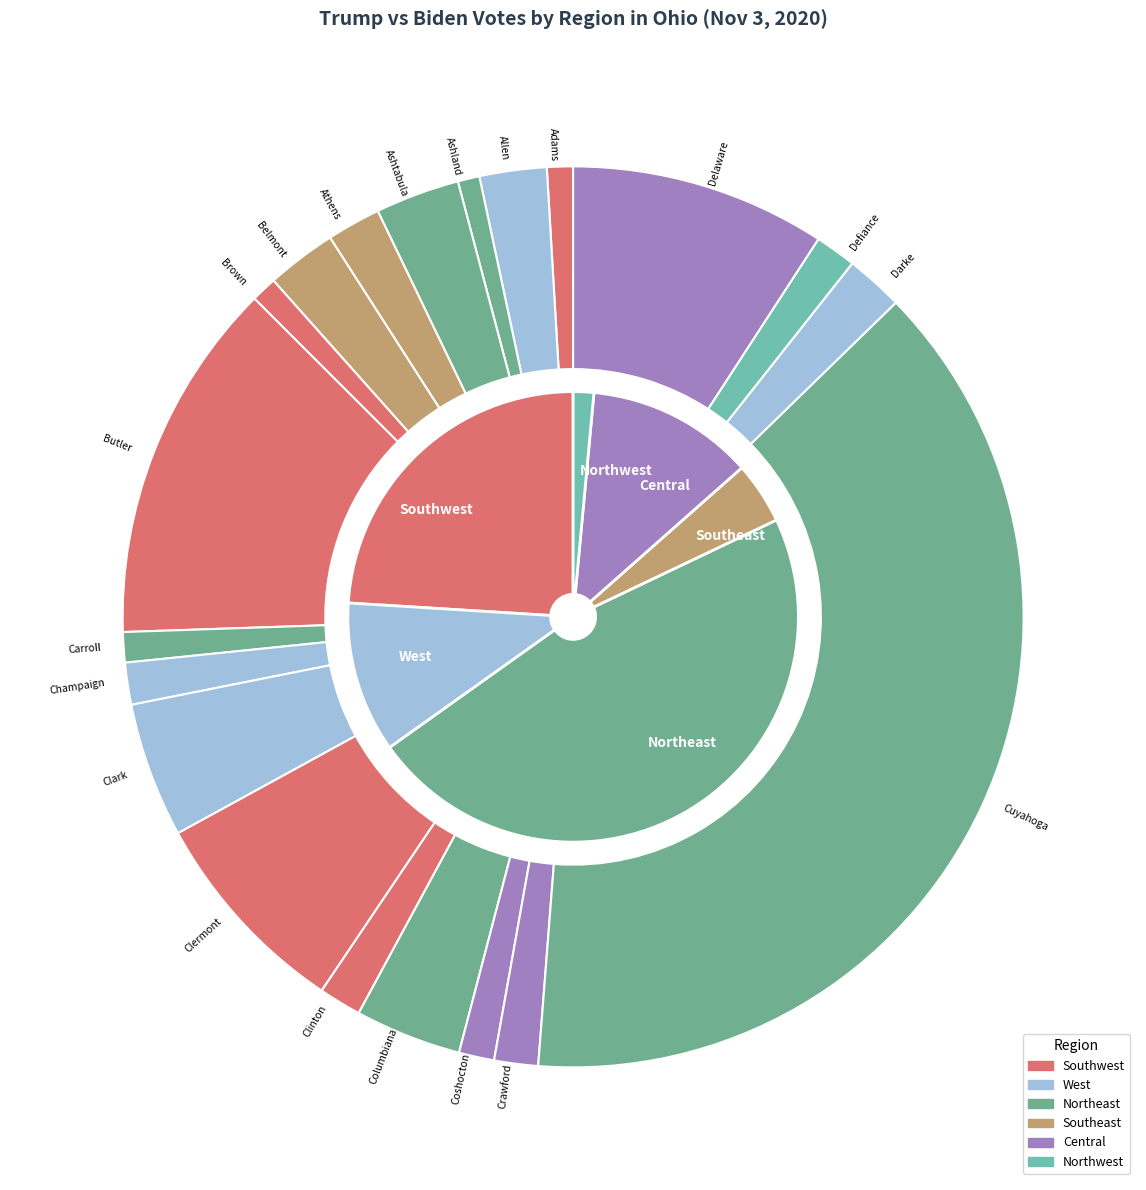

Which category has the smallest portion of the pie?

Adams